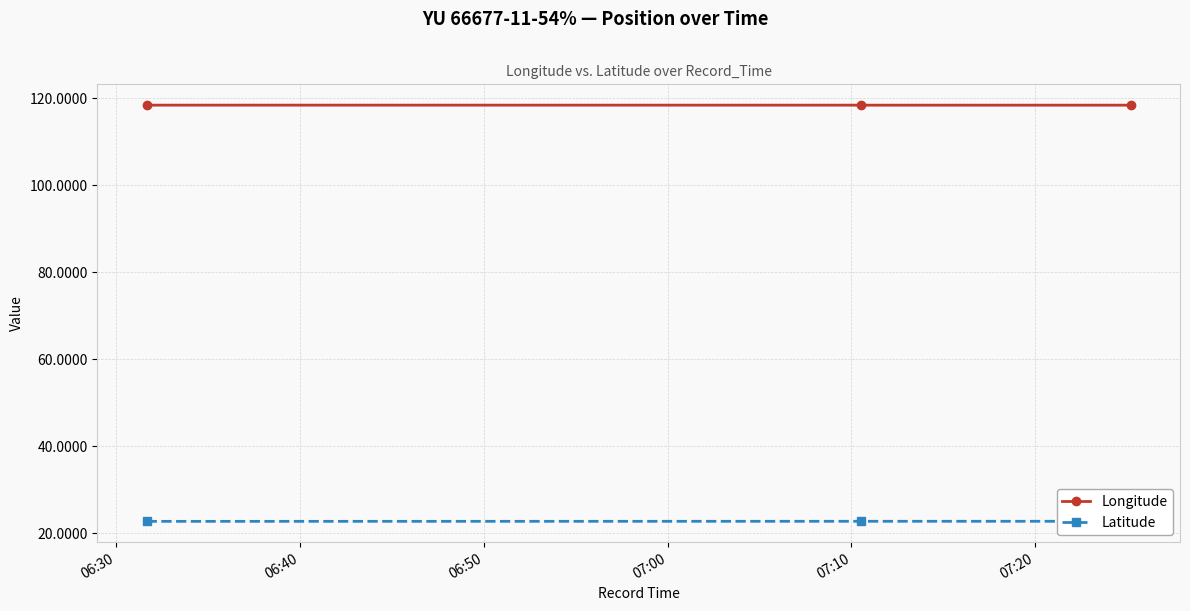

What is the value of the Longitude point at the 1st from the left?

118.4